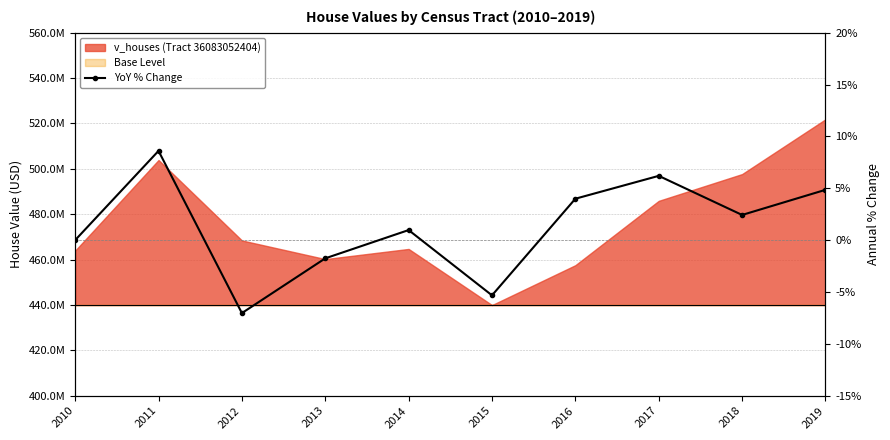

What is the difference between the maximum and second lowest values?

13.9